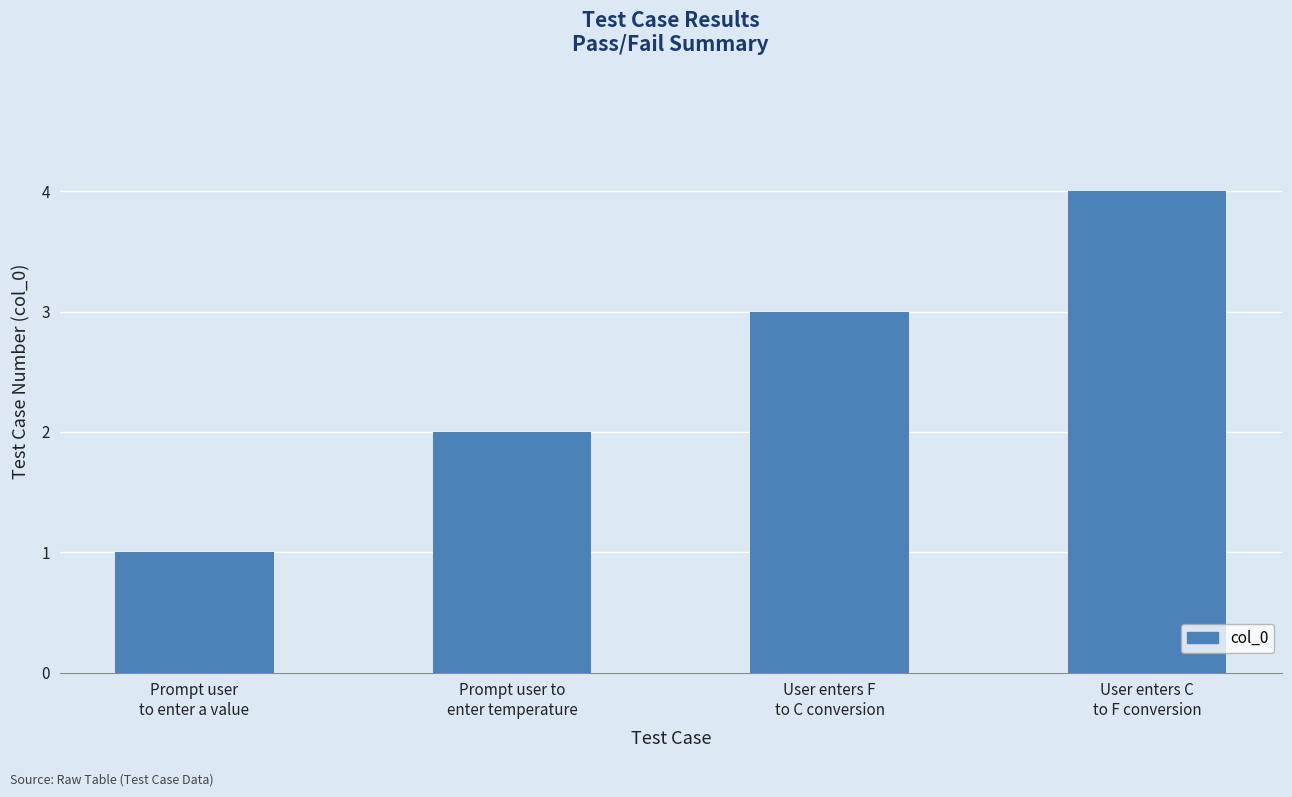

What is the value of the 1st bar from the left?

1